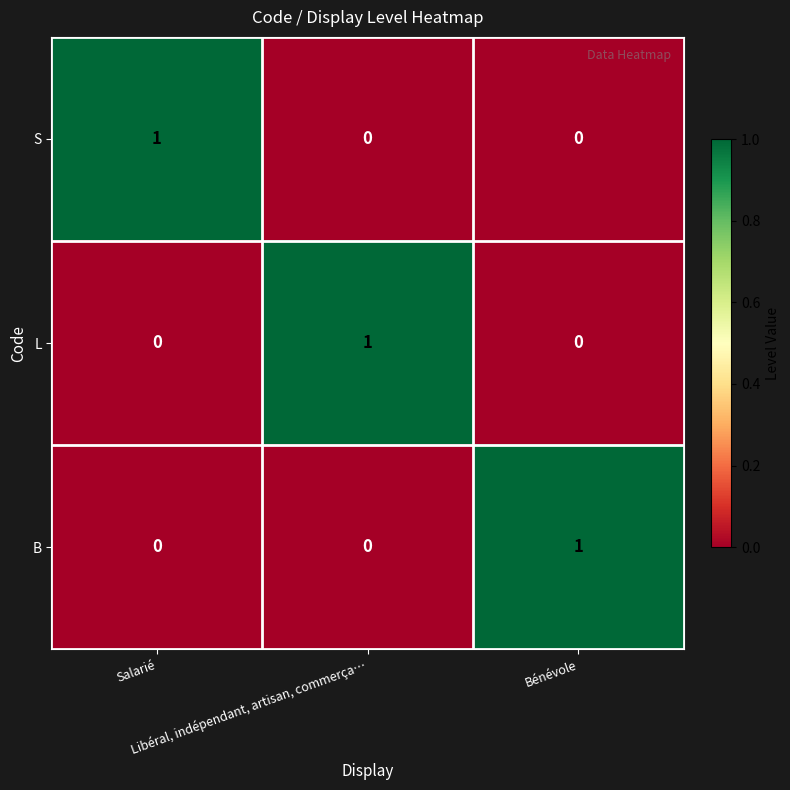

What is the spread (max minus min) of values at Bénévole?

1